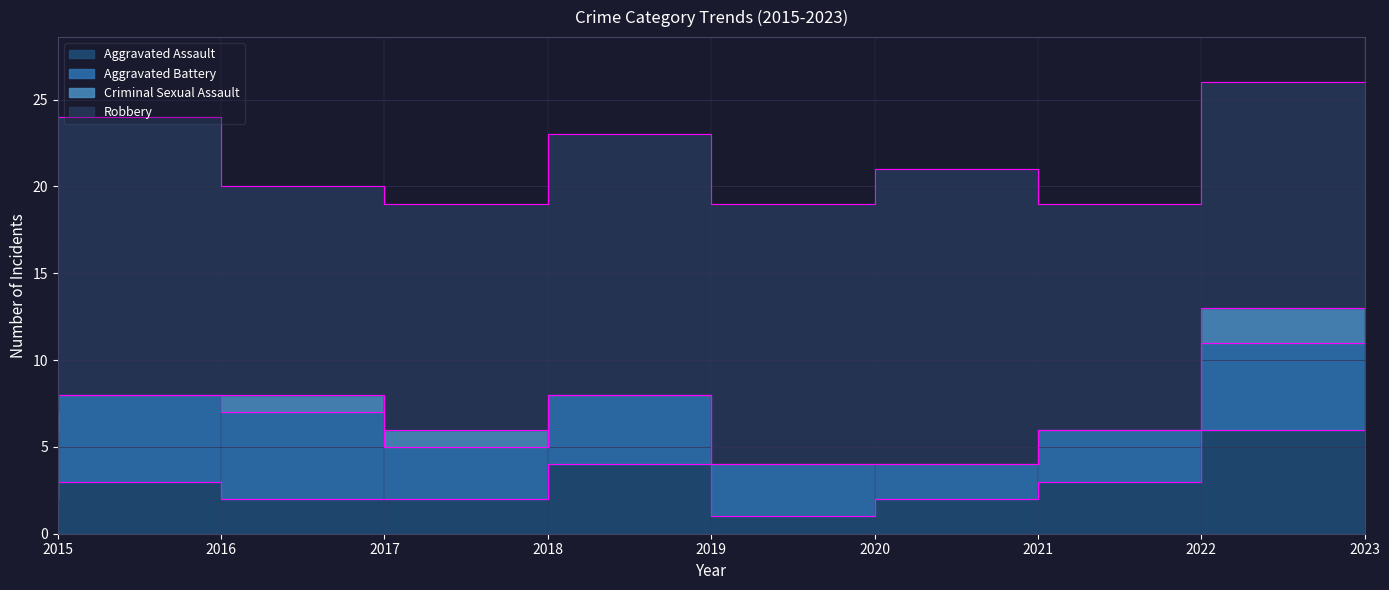

Reading left to right, transcribe all the data shown in this chart.

Aggravated Assault: 2015=2	2016=3	2017=2	2018=2	2019=4	2020=1	2021=2	2022=3	2023=6
Aggravated Battery: 2015=4	2016=5	2017=5	2018=3	2019=4	2020=3	2021=2	2022=3	2023=5
Criminal Sexual Assault: 2015=1	2016=0	2017=1	2018=1	2019=0	2020=0	2021=0	2022=0	2023=2
Robbery: 2015=10	2016=16	2017=12	2018=13	2019=15	2020=15	2021=17	2022=13	2023=13